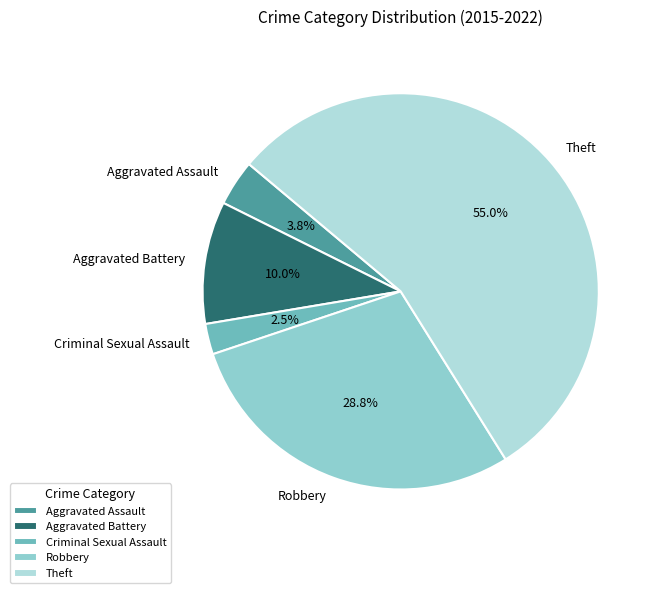

How many segments does this pie chart have?

5